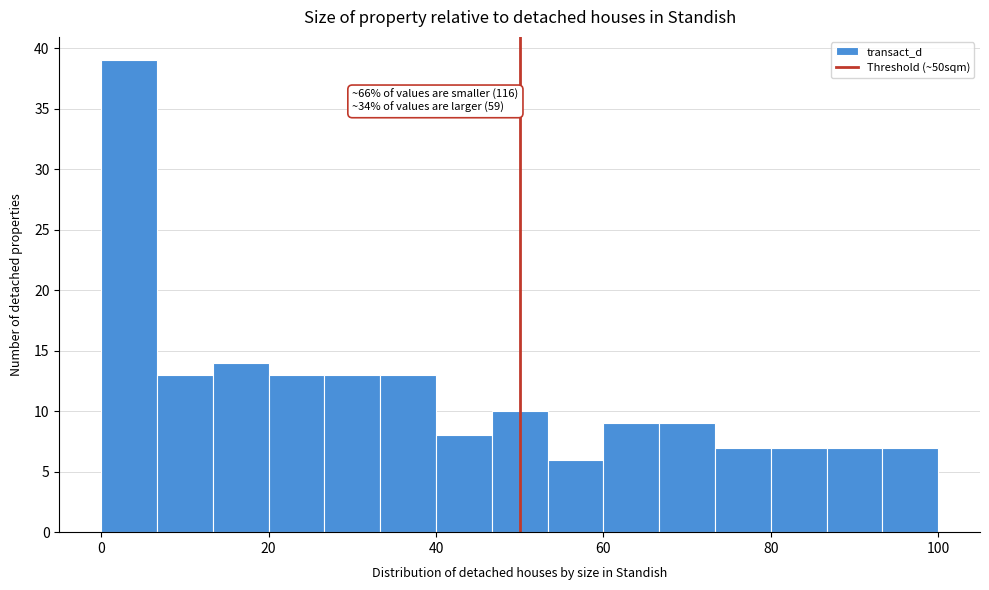

Read against the x-axis, roughly where is the centre of the tallest bar?

4